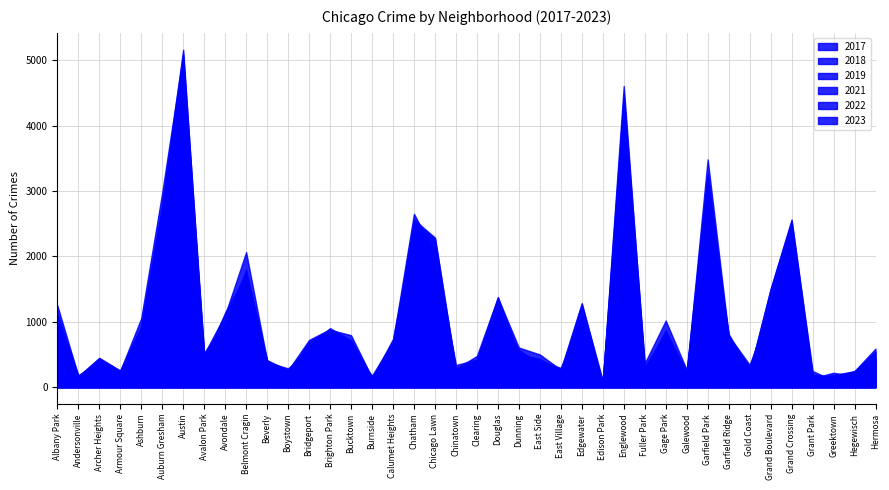

Rank the series by their maximum value, from lowest to highest.

2021, 2023, 2022, 2019, 2017, 2018